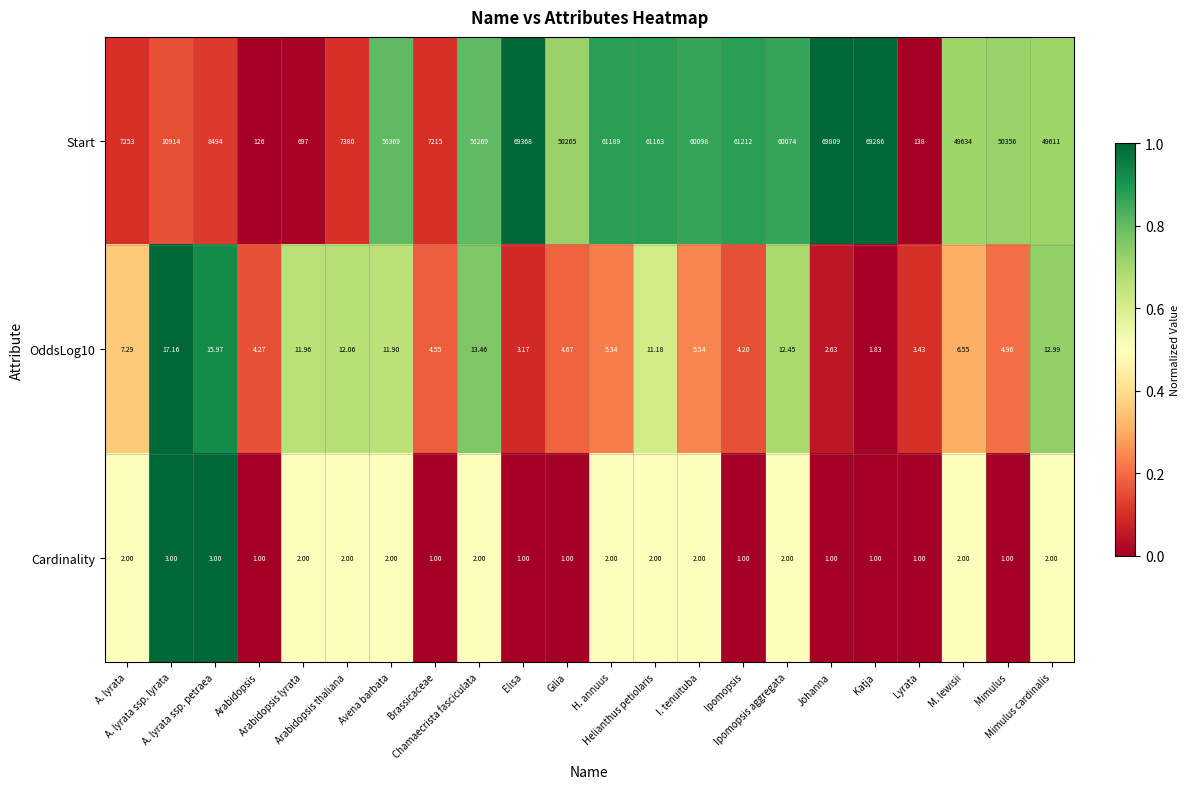

Which series has the largest total across all categories?

Start